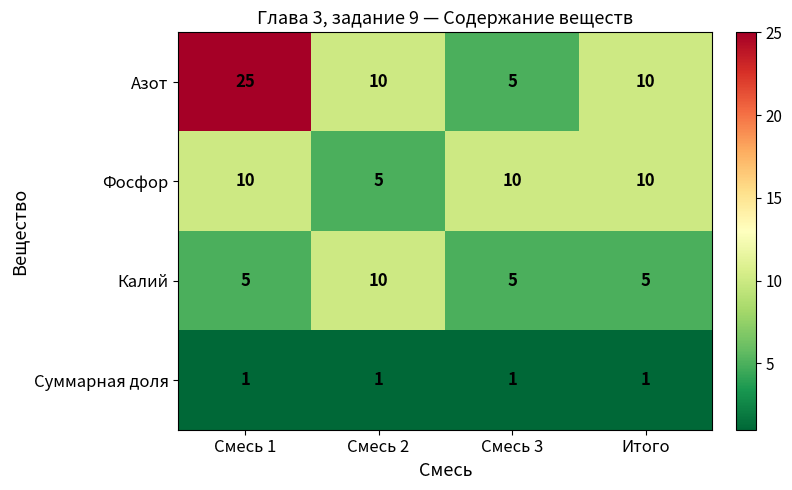

What is the difference between the highest and lowest values at Смесь 2?

9